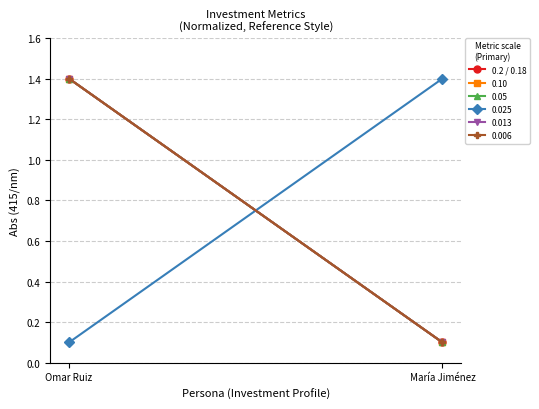

What is the value of the 2nd point from the left?

0.1